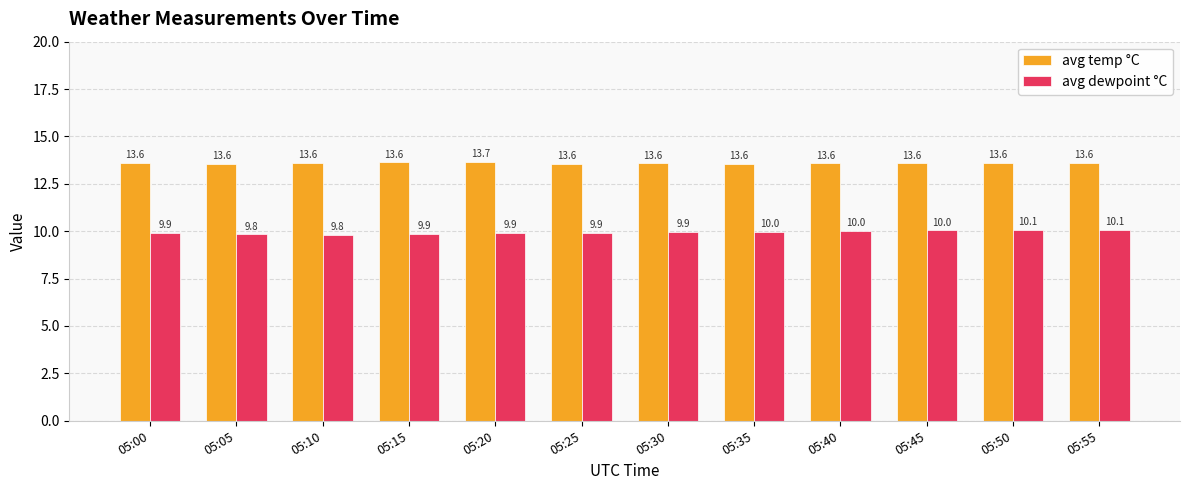

The avg temp °C series shows 21.4 at 05:50. True or false?

False